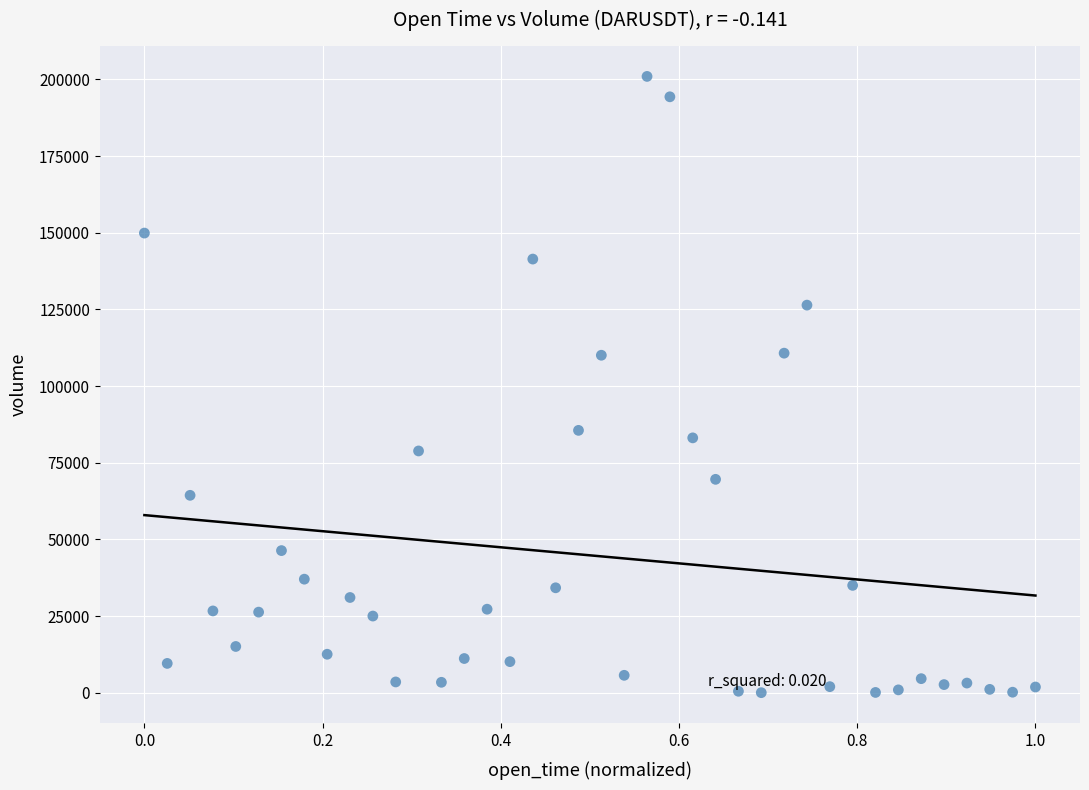

What is the range of X values (max minus min)?

1.0